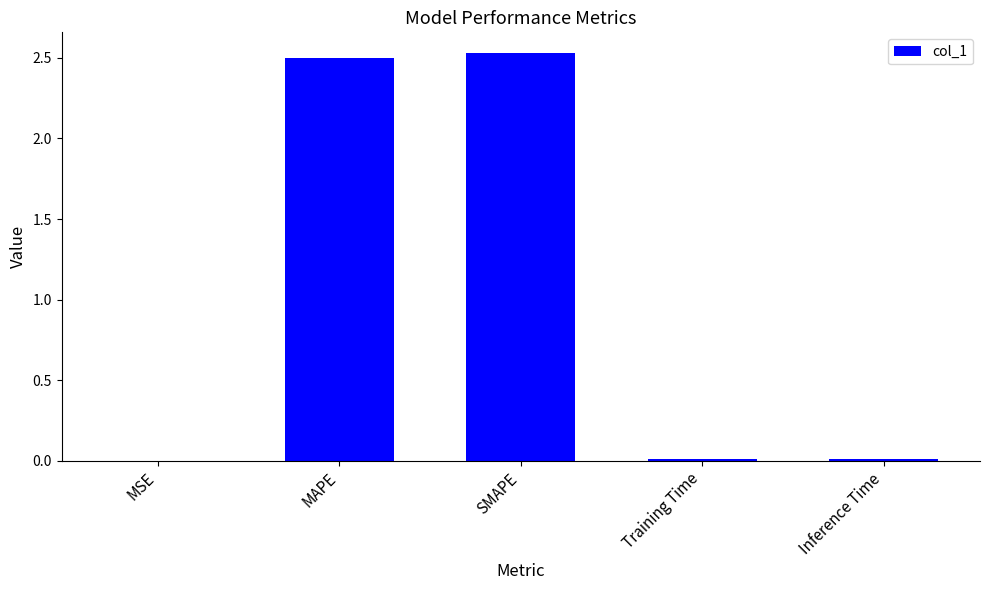

True or false: the data shows 2.5 at SMAPE.

True